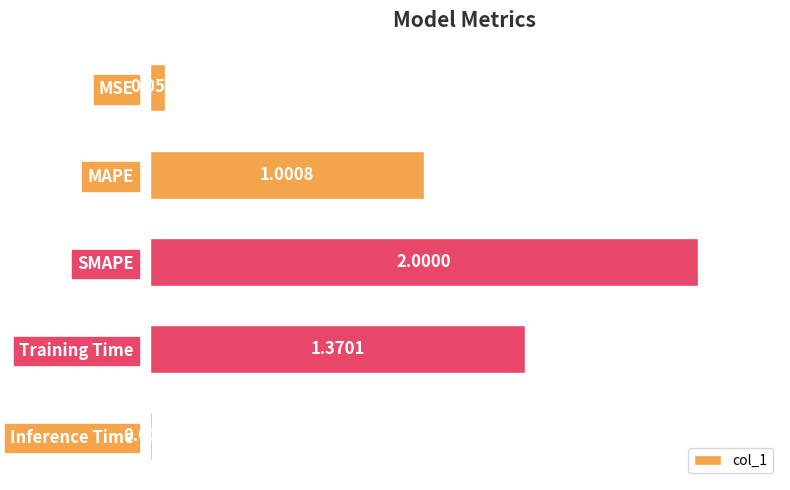

List the labels in order of value, largest first.

SMAPE, Training Time, MAPE, MSE, Inference Time